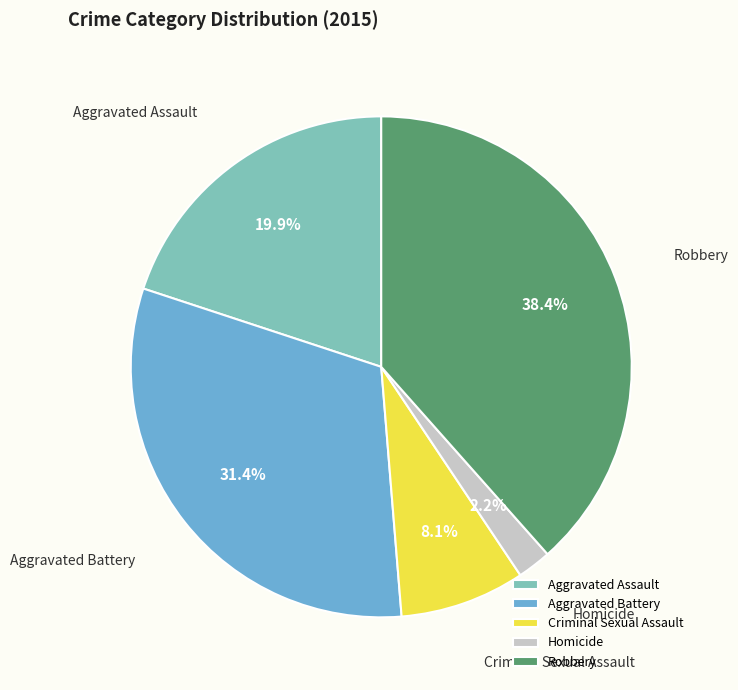

Rank the categories by value from lowest to highest.

Homicide, Criminal Sexual Assault, Aggravated Assault, Aggravated Battery, Robbery